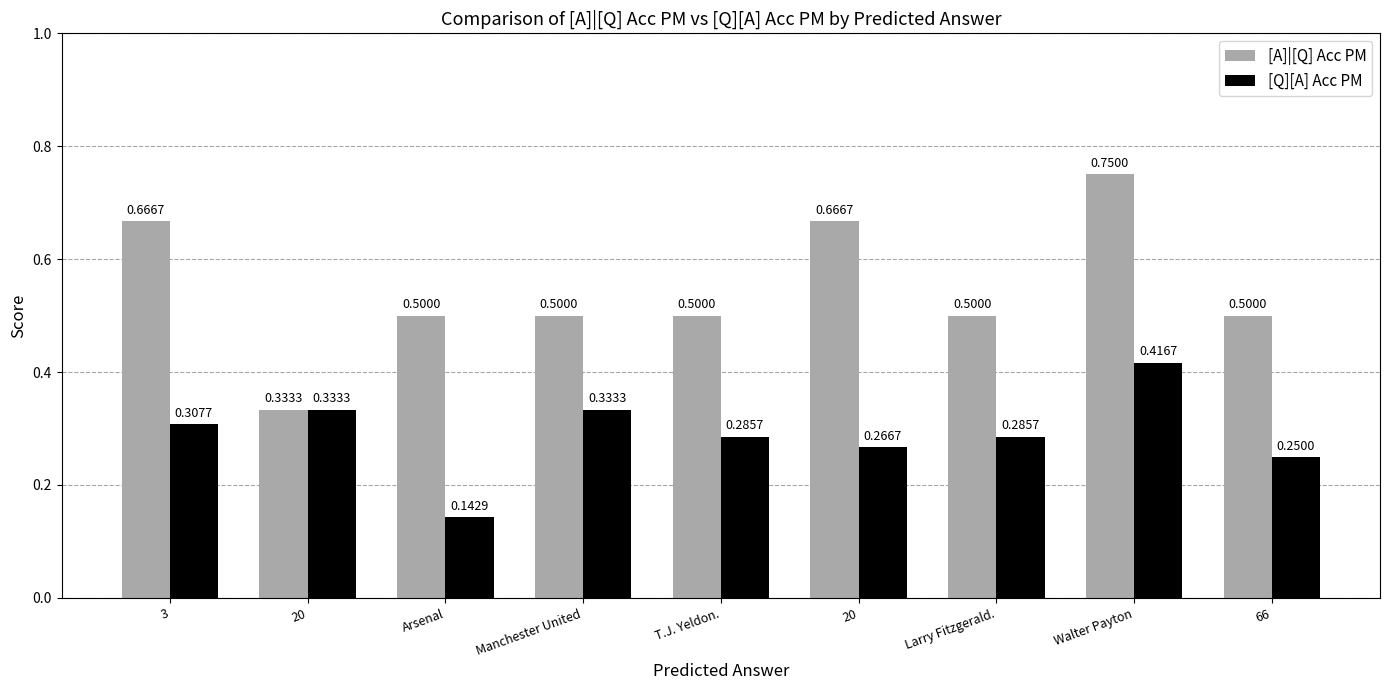

What is the label of the 7th bar from the left?

Larry Fitzgerald.